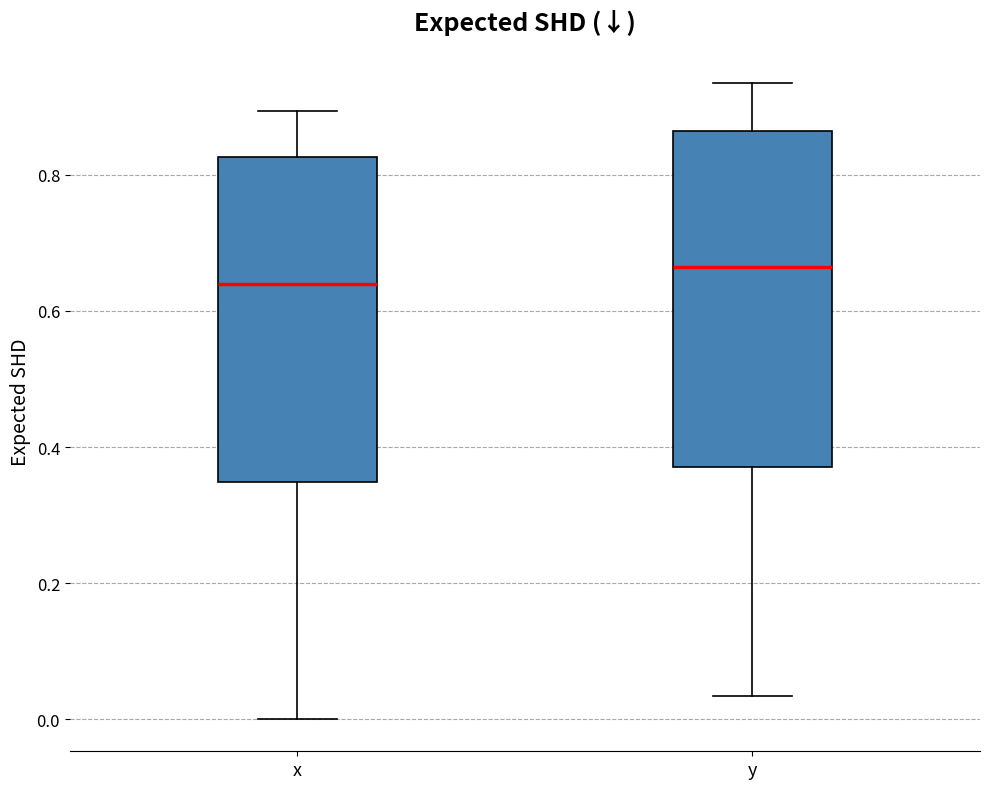

Where is the upper edge of the box for x on the y-axis? The values are not printed on the chart, so give them approximately, as read against the axis.

0.82